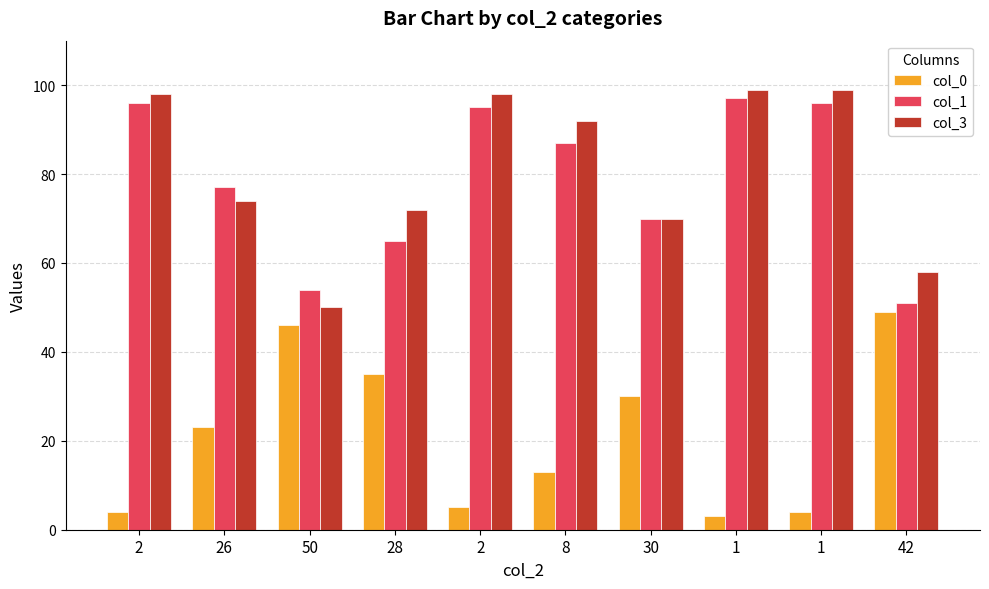

What is the sum of all col_0 values?

212